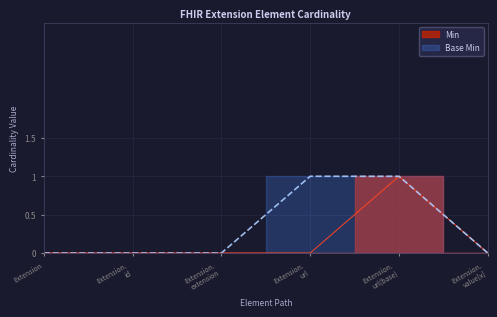

What is the label of the 5th point from the right?

Extension. id